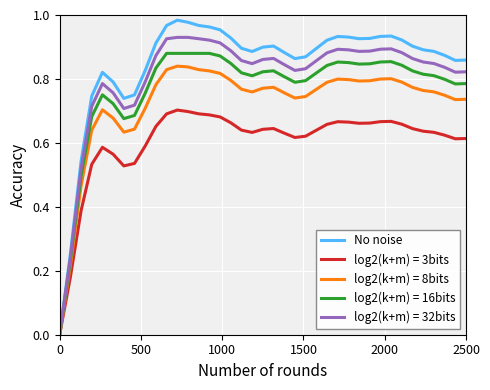

List the series in order of their peak value, lowest first.

log2(k+m) = 3bits, log2(k+m) = 8bits, log2(k+m) = 16bits, log2(k+m) = 32bits, No noise